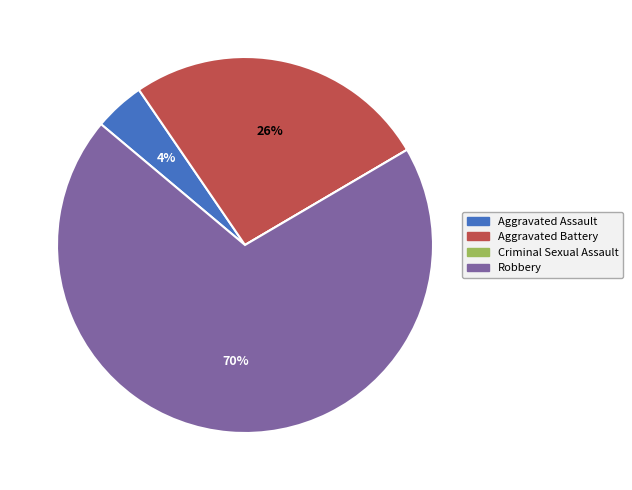

Which has a higher value, Aggravated Assault or Robbery?

Robbery